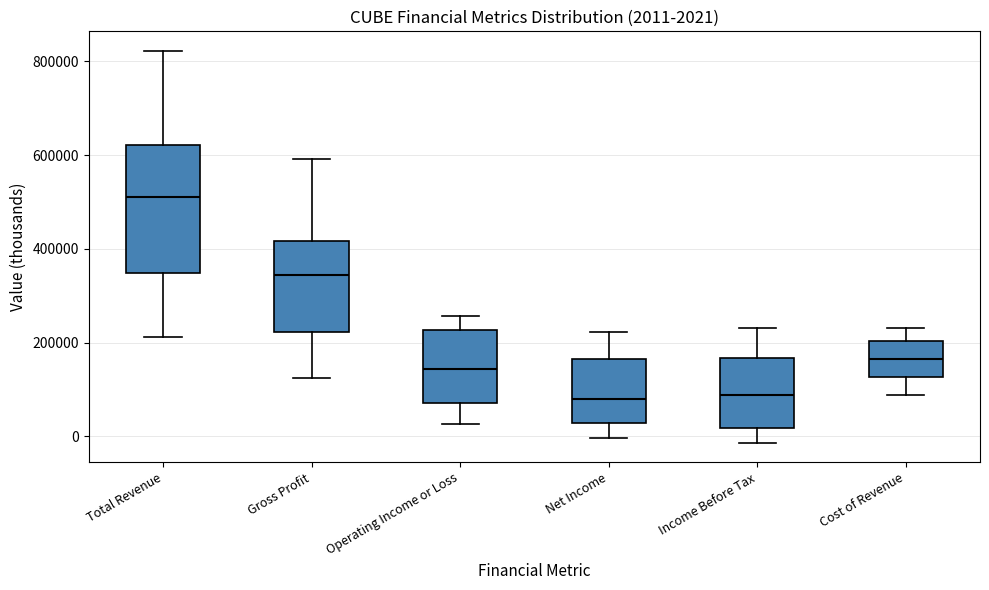

Which box is the tallest, from its lower edge to its upper edge?

Total Revenue